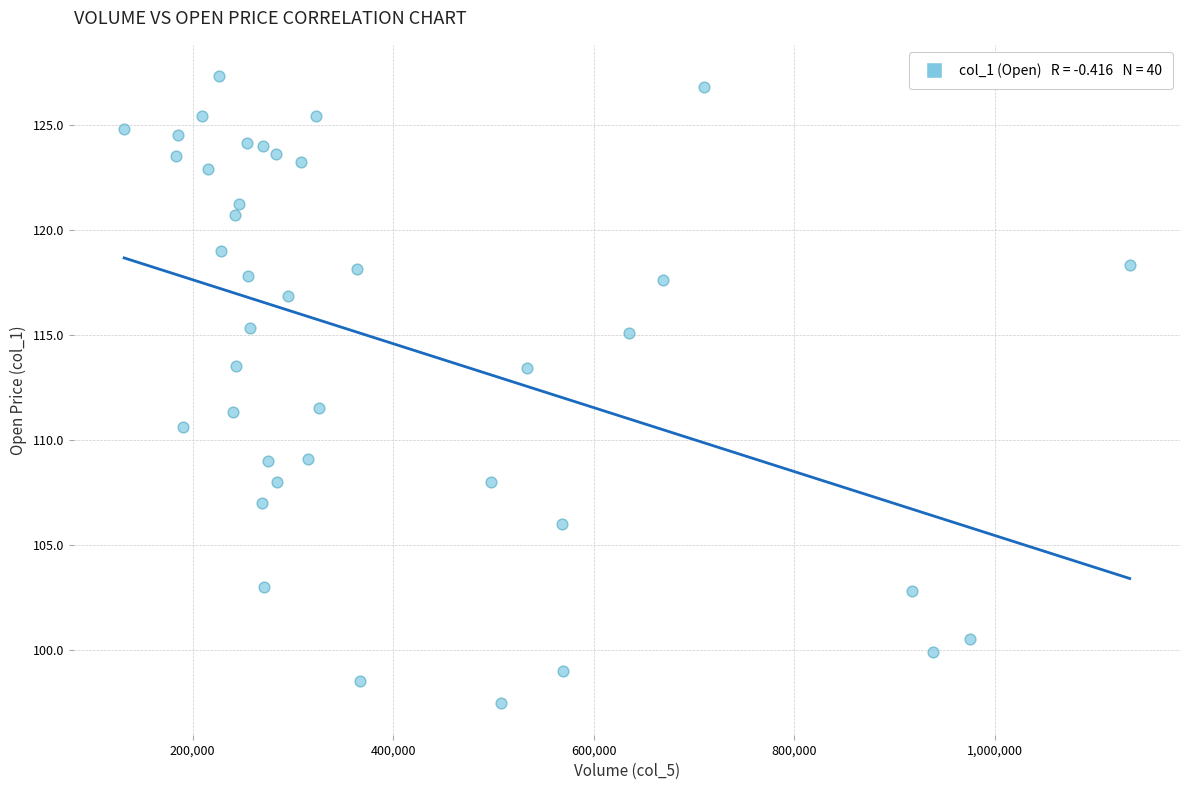

What is the range of X values (max minus min)?

1002675.0